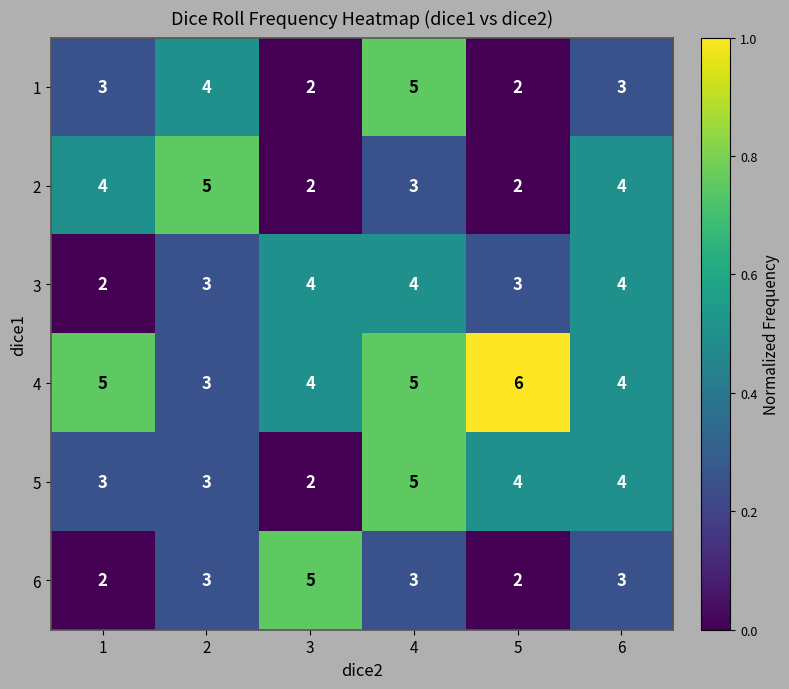

Is the value of 4 at 2 greater than the value of 3 at 4?

No